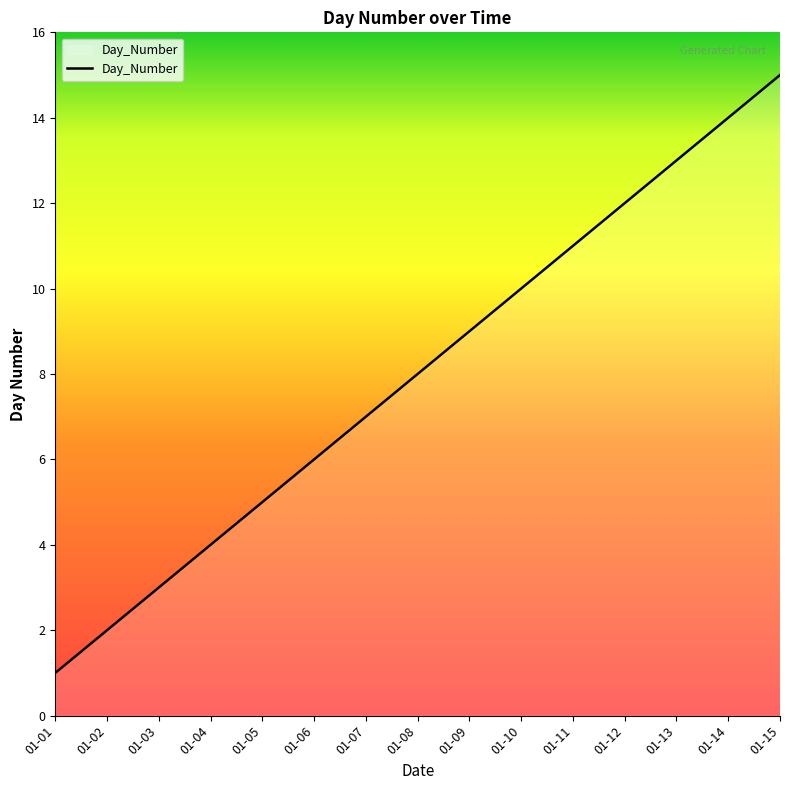

List the labels in order of value, largest first.

01-15, 01-14, 01-13, 01-12, 01-11, 01-10, 01-09, 01-08, 01-07, 01-06, 01-05, 01-04, 01-03, 01-02, 01-01